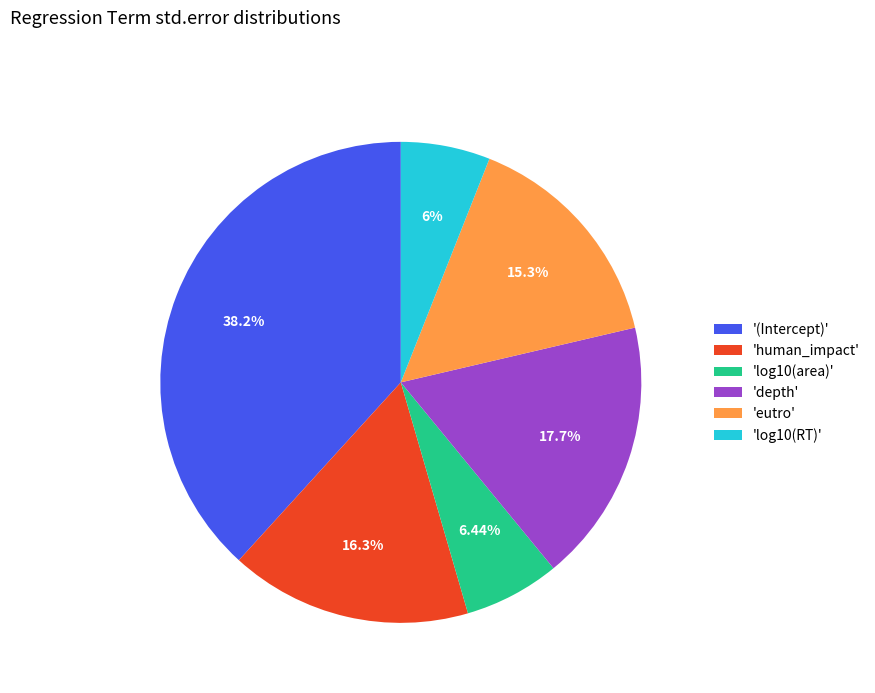

Which category has the biggest portion of the pie?

'(Intercept)'